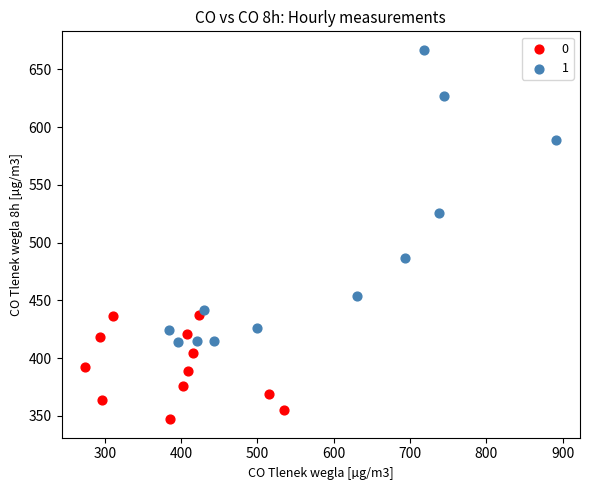

What are all the series names shown in the legend?

0, 1